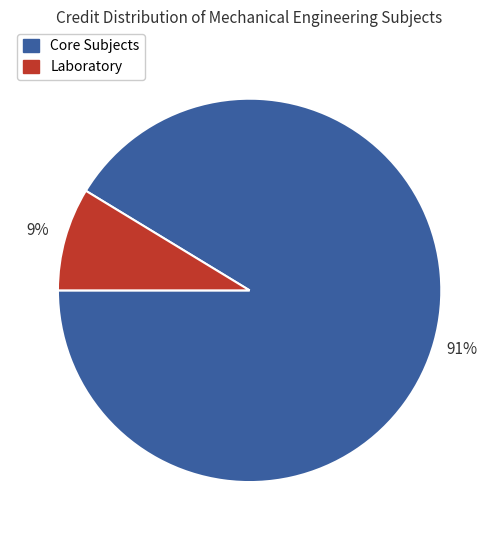

Count the number of slices in the pie.

2